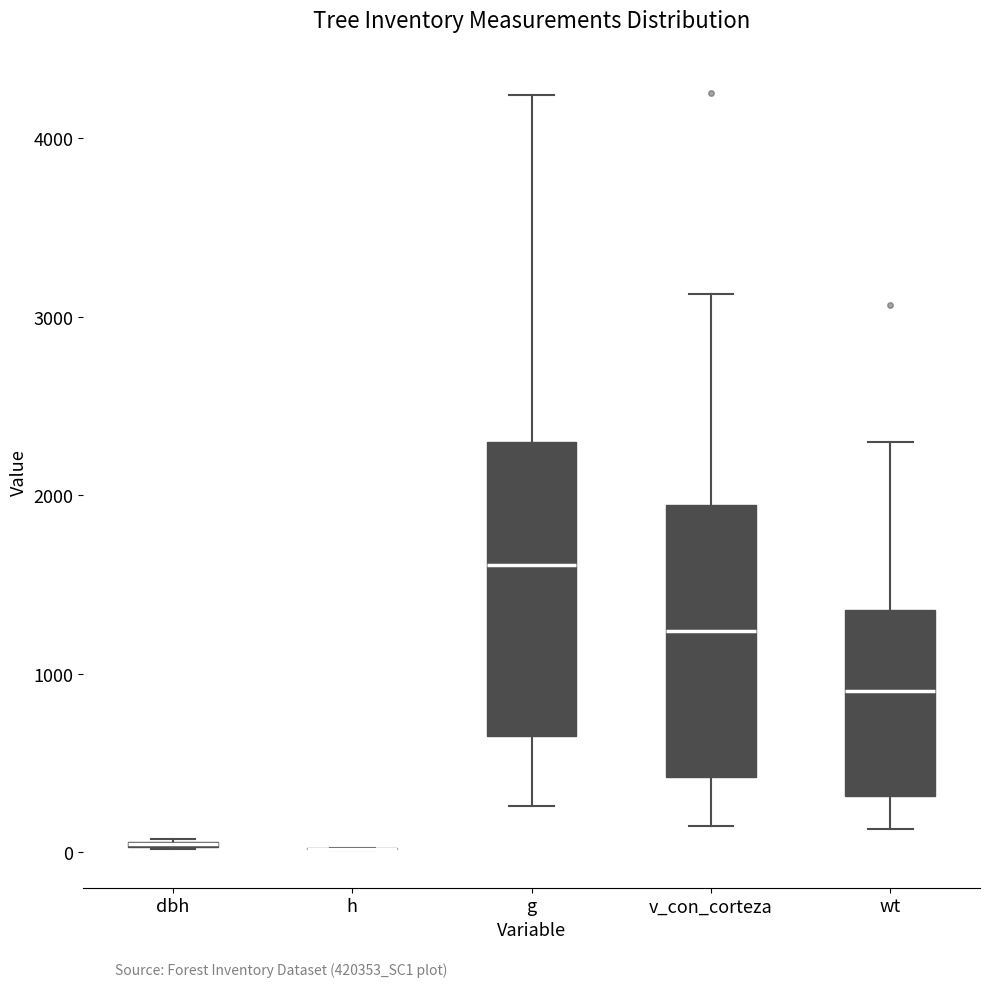

Reading left to right, read every box against the y-axis: the position of its median line, the range the box covers, and the ends of its whiskers. The values are not printed on the chart, so give them approximately, as read against the axis.

dbh: box collapsed to a line at 0, whiskers 0 to 100
h: box collapsed to a line at 0, whiskers 0 to 0
g: median 1600, box 700 to 2300, whiskers 300 to 4200
v_con_corteza: median 1200, box 400 to 1900, whiskers 100 to 3100
wt: median 900, box 300 to 1400, whiskers 100 to 2300